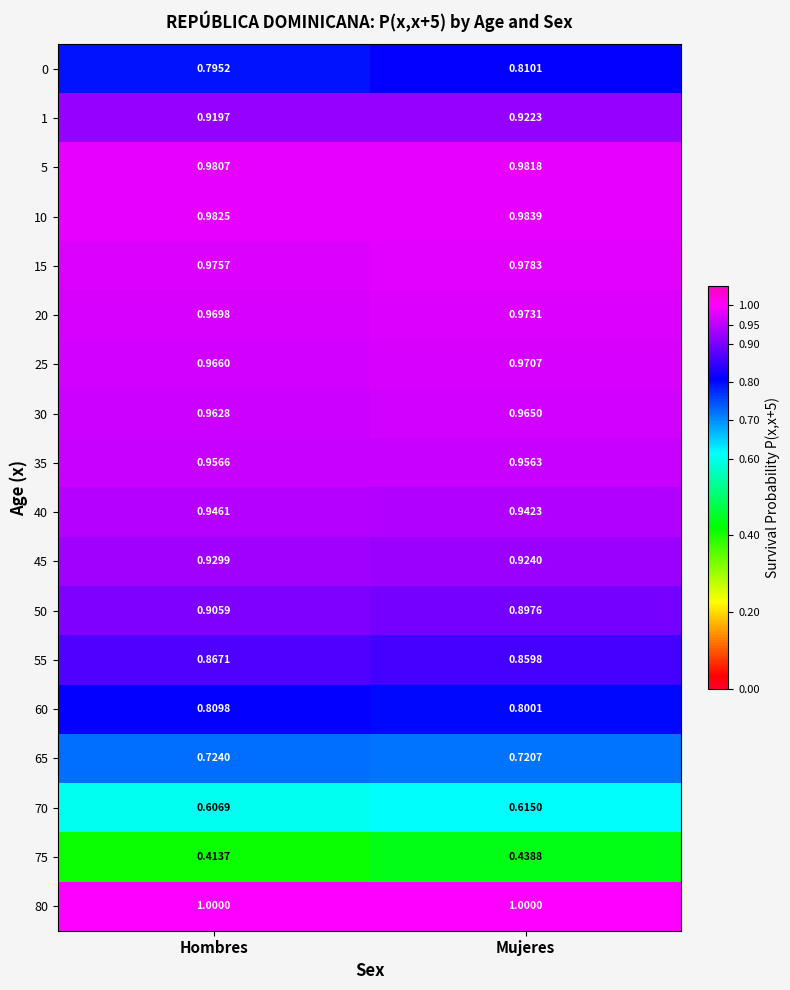

Rank the categories by 40 value from lowest to highest.

Mujeres, Hombres